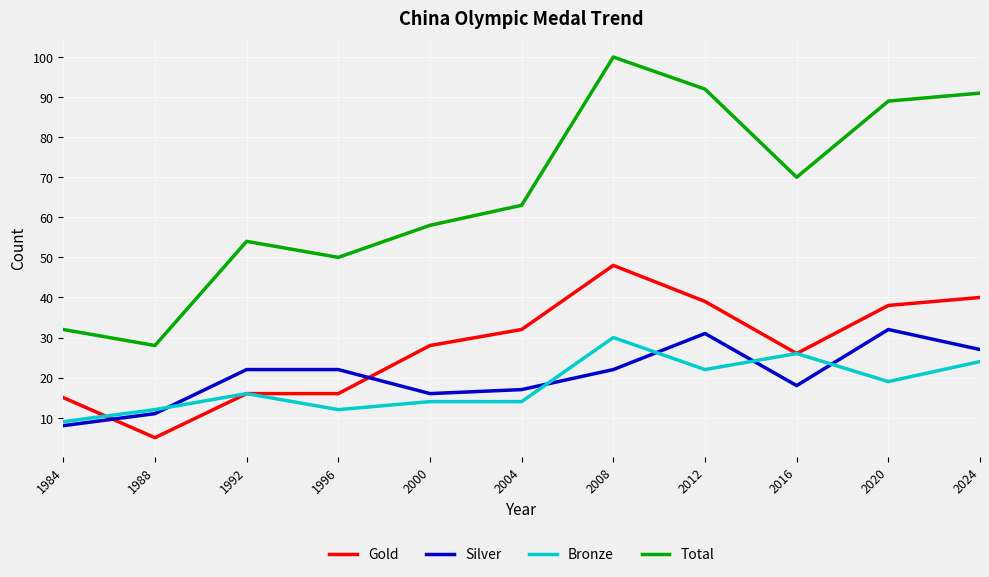

At which category is the sum across all series the highest?

2008